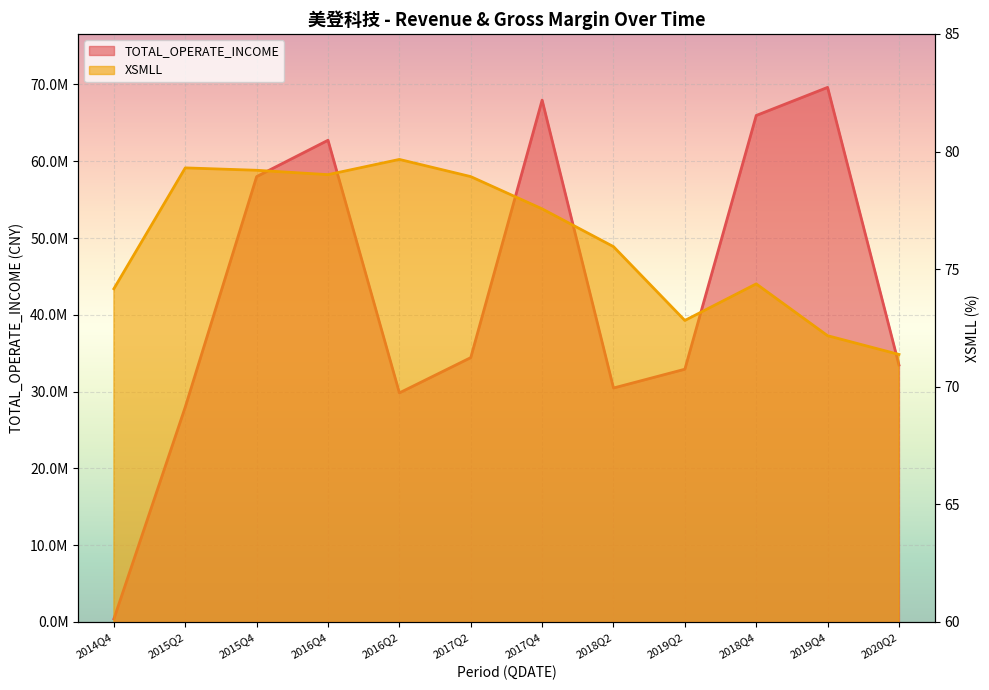

True or false: XSMLL and TOTAL_OPERATE_INCOME intersect in this chart.

False